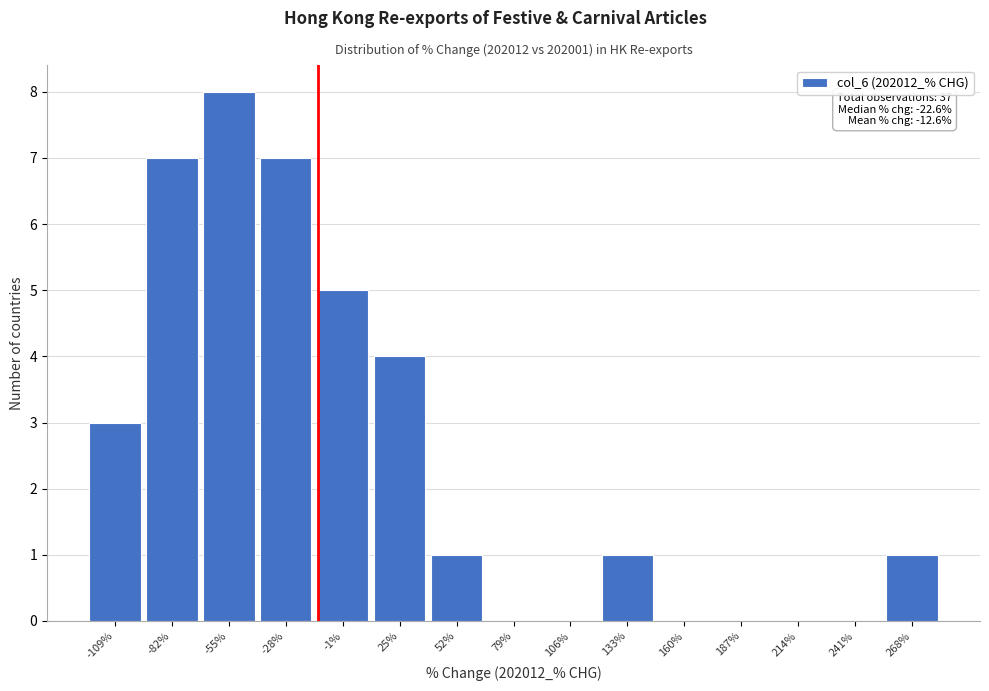

Reading right to left, what are all the values shown in this chart?

268%=1	241%=0	214%=0	187%=0	160%=0	133%=1	106%=0	79%=0	52%=1	25%=4	-1%=5	-28%=7	-55%=8	-82%=7	-109%=3